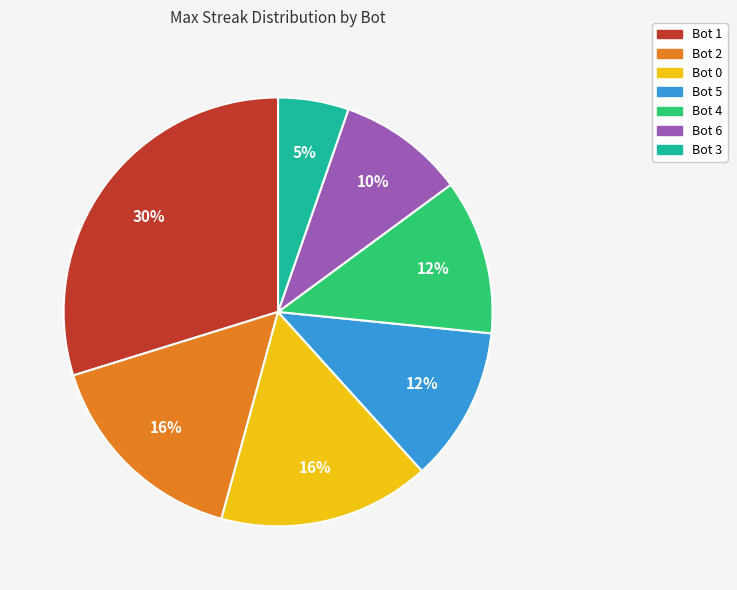

How many segments does this pie chart have?

7